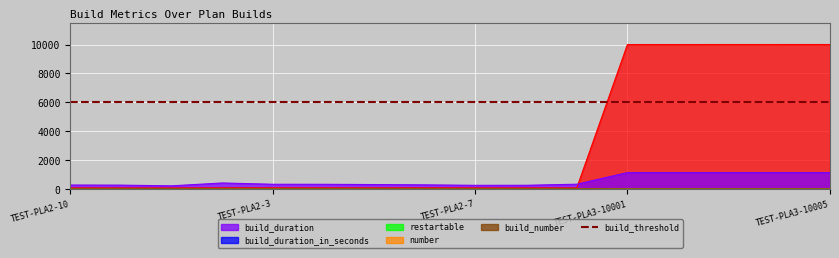

What is the label of the 7th point from the right?

TEST-PLA2-8